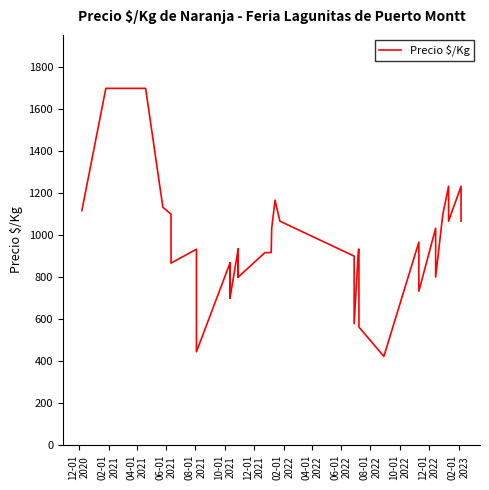

What is the difference between the maximum and minimum values?

1278